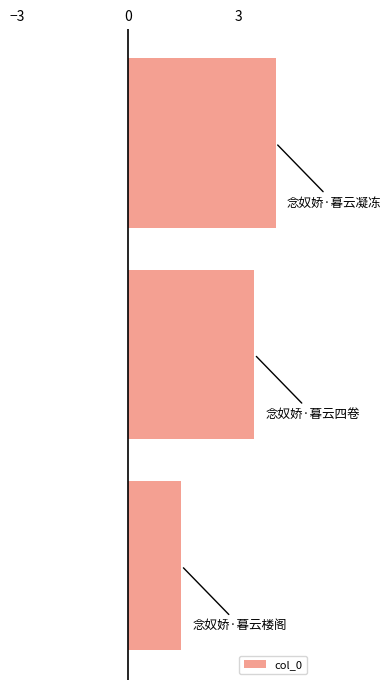

What is the value of the 1st bar from the top?

4.0